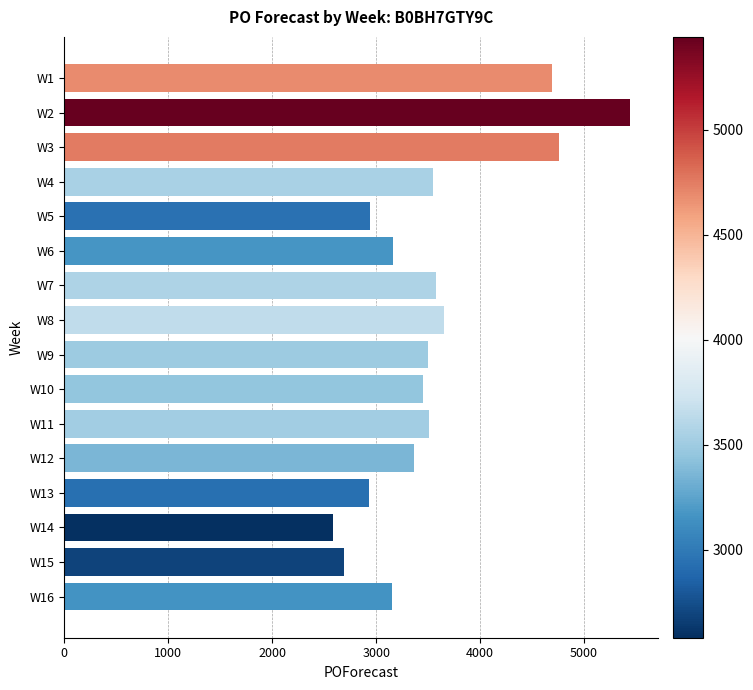

Is it true that the value at W10 is 3451?

True